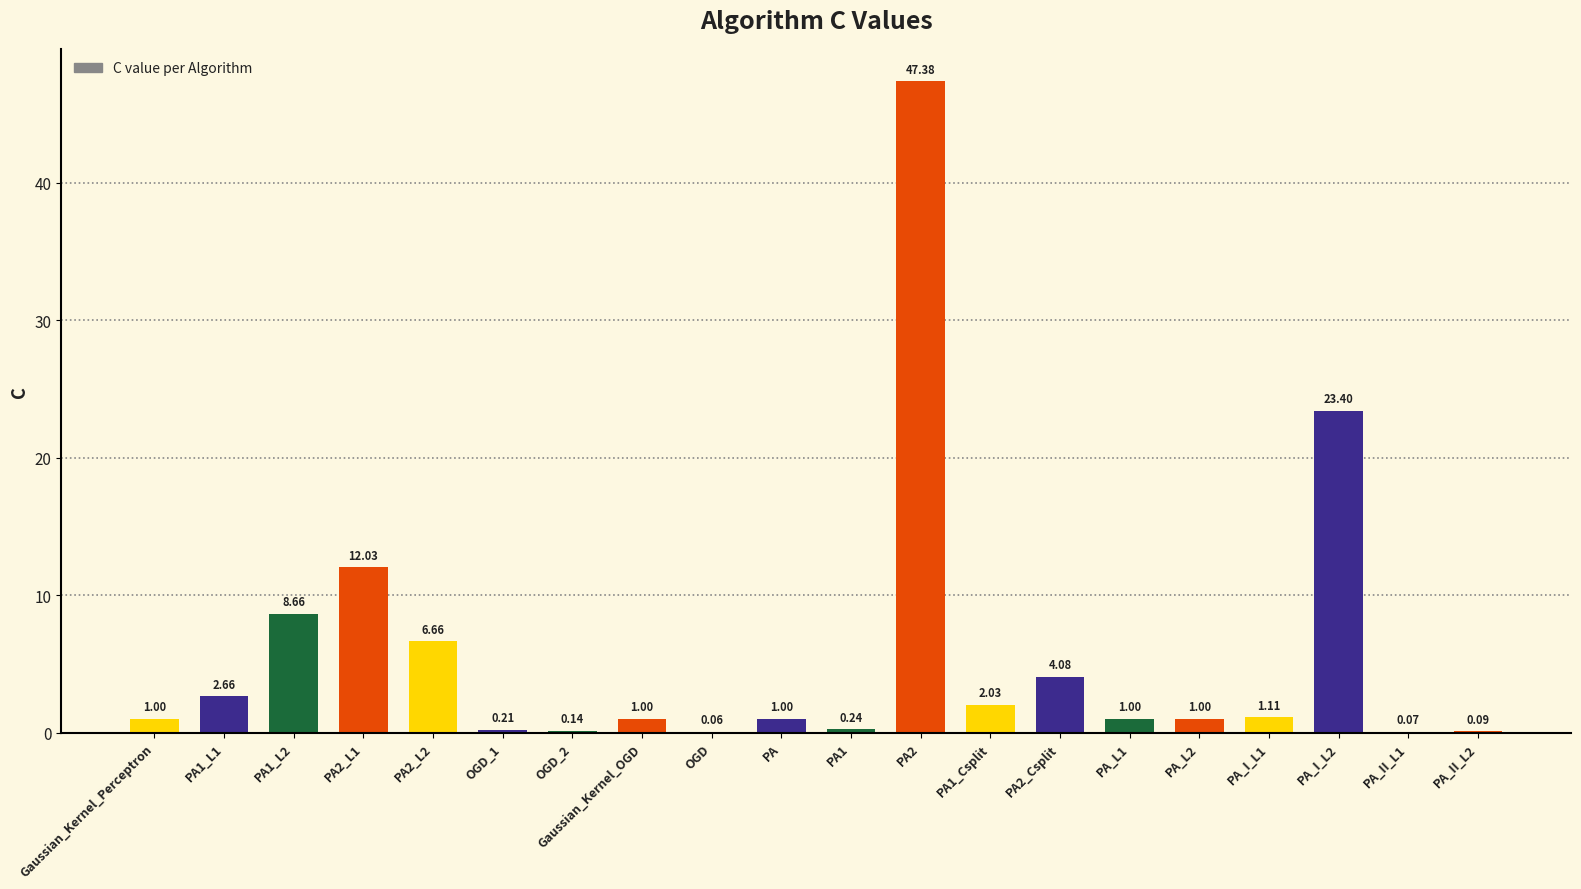

What is the sum of all values?

113.8